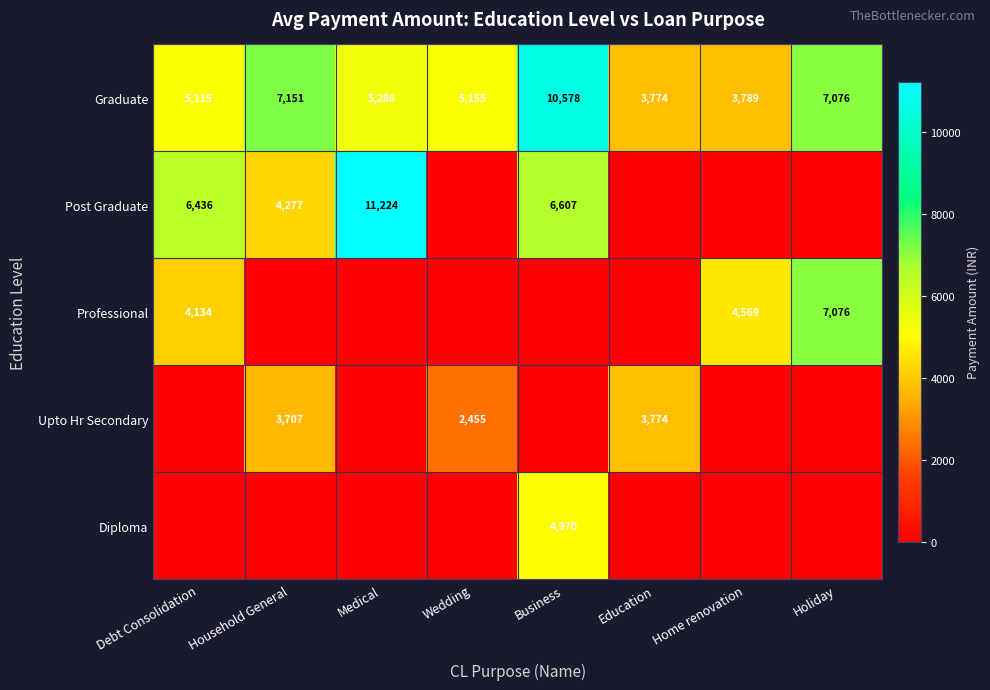

Count the number of data series in this chart.

5